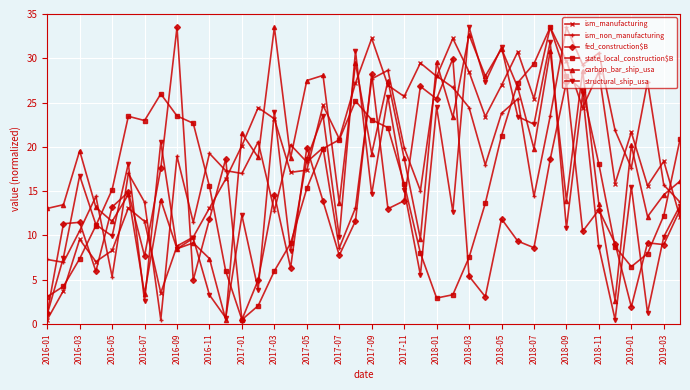

True or false: state_local_construction$B and carbon_bar_ship_usa intersect in this chart.

True